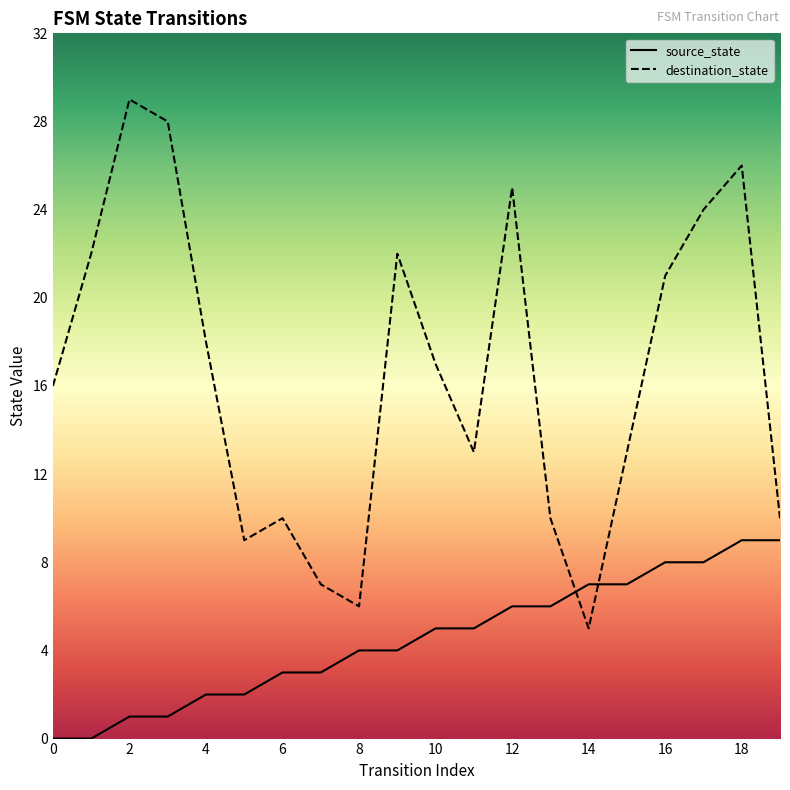

Where does the source_state series first go above 5?

12